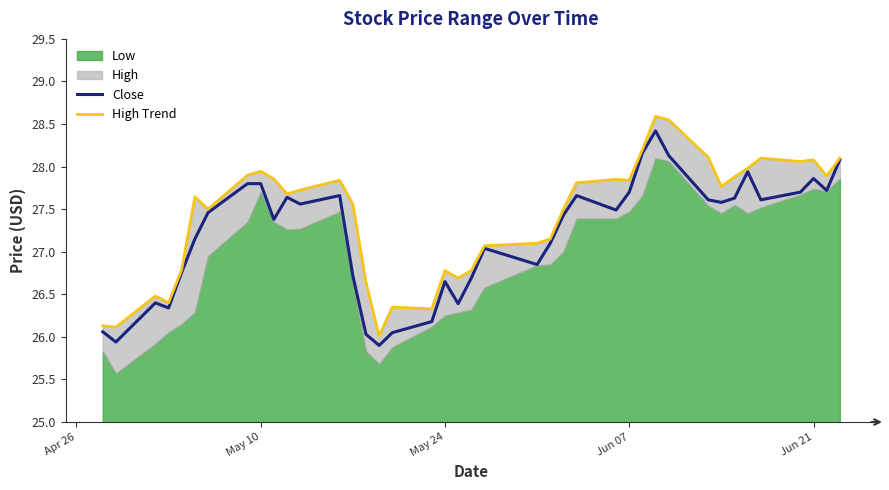

True or false: Close and High Trend cross at least once.

False